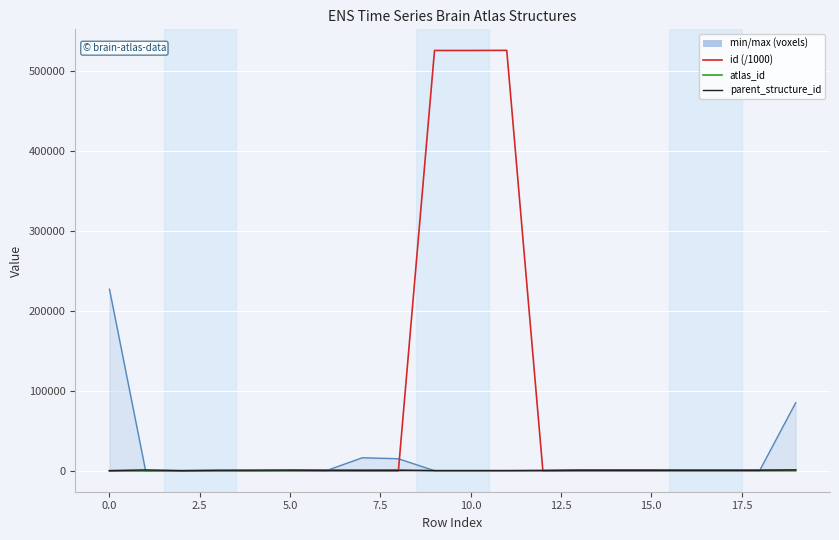

What is the maximum value shown in the chart?

526322.3